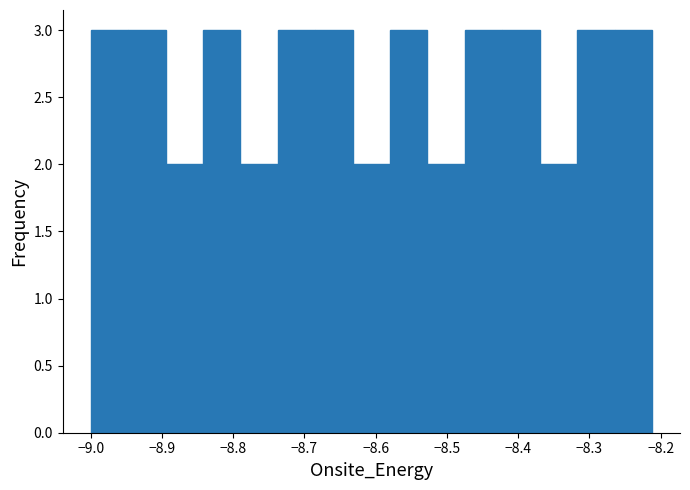

Reading left to right, transcribe this chart: for each bar, give the range it covers on the x-axis and its height. Neither the bar edges nor the heights are printed on the chart, so give them approximately, as read against the axes.

-9.00 to -8.95: 3
-8.95 to -8.89: 3
-8.89 to -8.84: 2
-8.84 to -8.79: 3
-8.79 to -8.74: 2
-8.74 to -8.68: 3
-8.68 to -8.63: 3
-8.63 to -8.58: 2
-8.58 to -8.53: 3
-8.53 to -8.47: 2
-8.47 to -8.42: 3
-8.42 to -8.37: 3
-8.37 to -8.32: 2
-8.32 to -8.26: 3
-8.26 to -8.21: 3